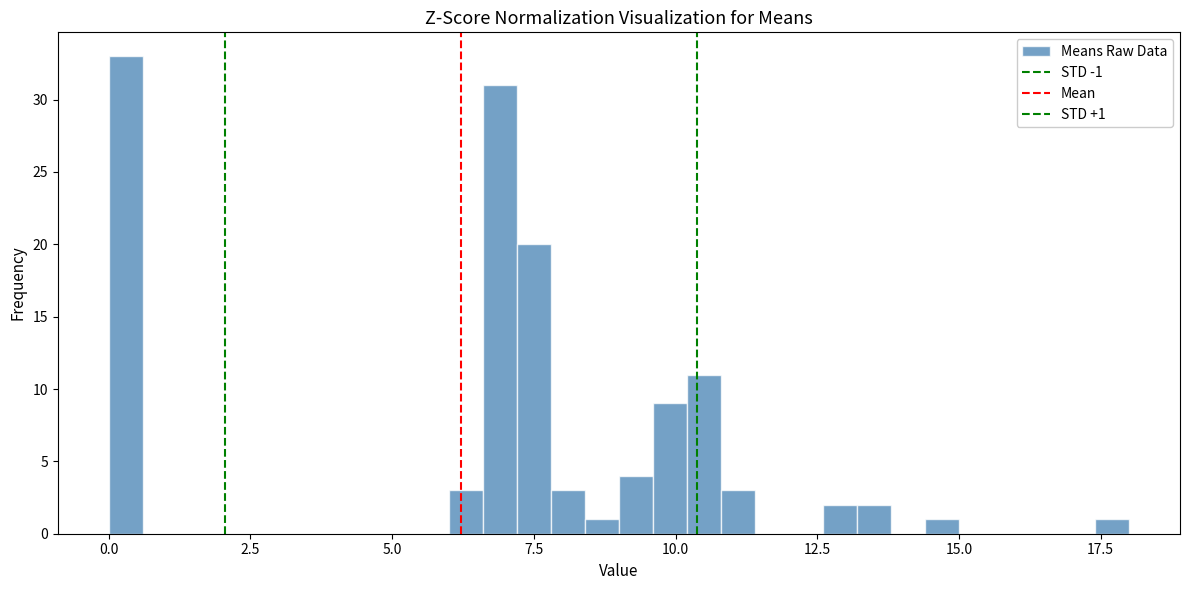

Read against the x-axis, roughly where is the centre of the tallest bar?

0.5